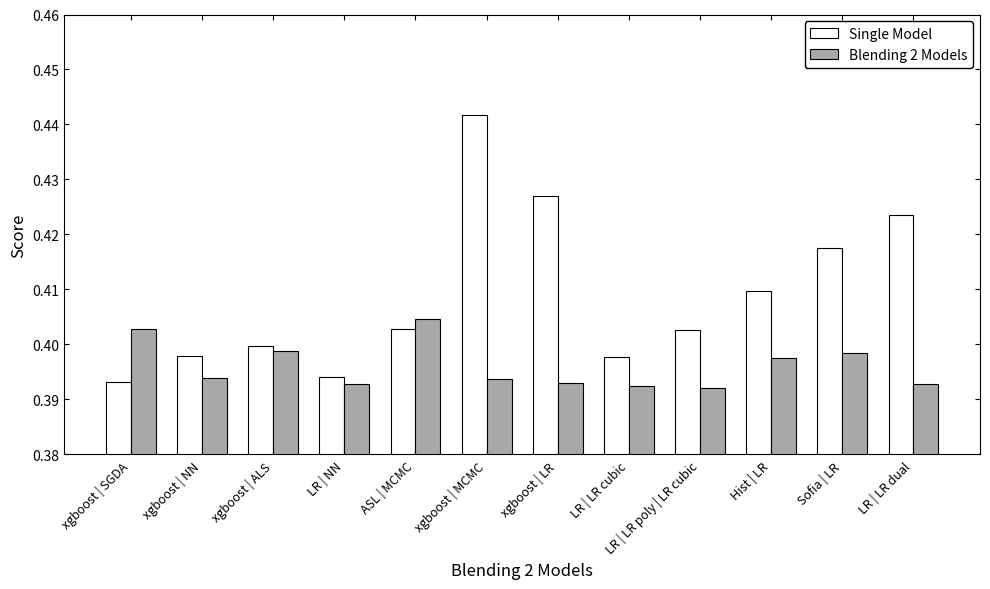

At xgboost | MCMC, list the series in order from largest to smallest.

Single Model, Blending 2 Models